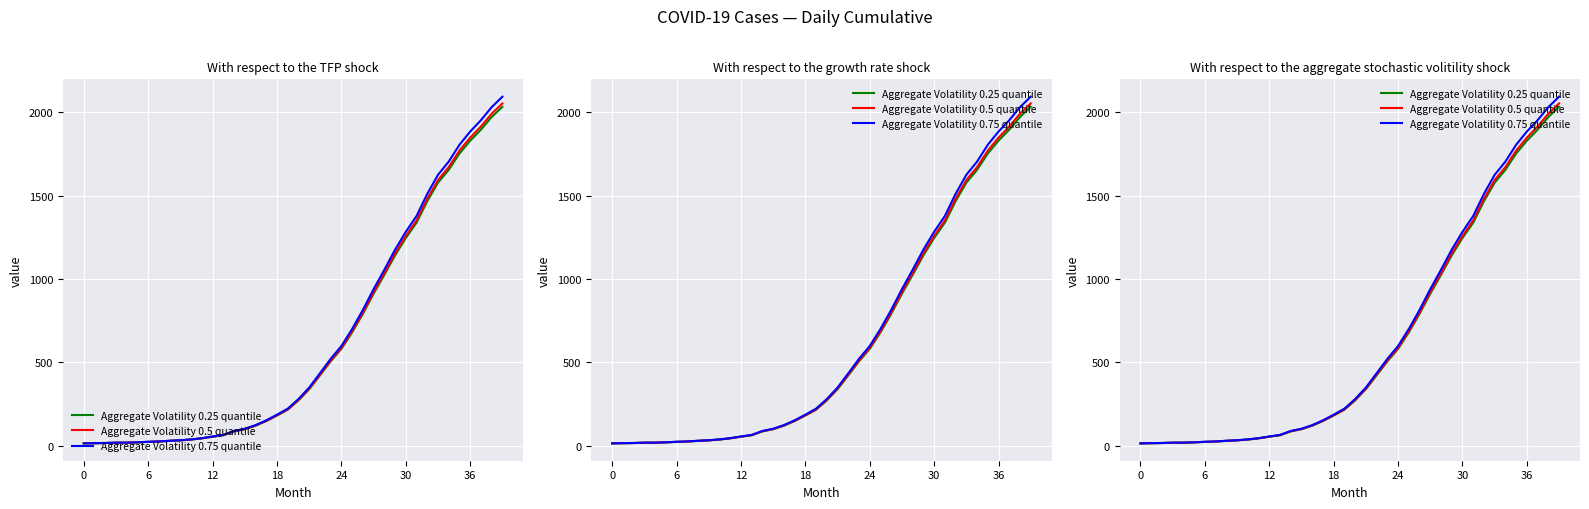

Does the chart display data point markers on the line(s)?

No